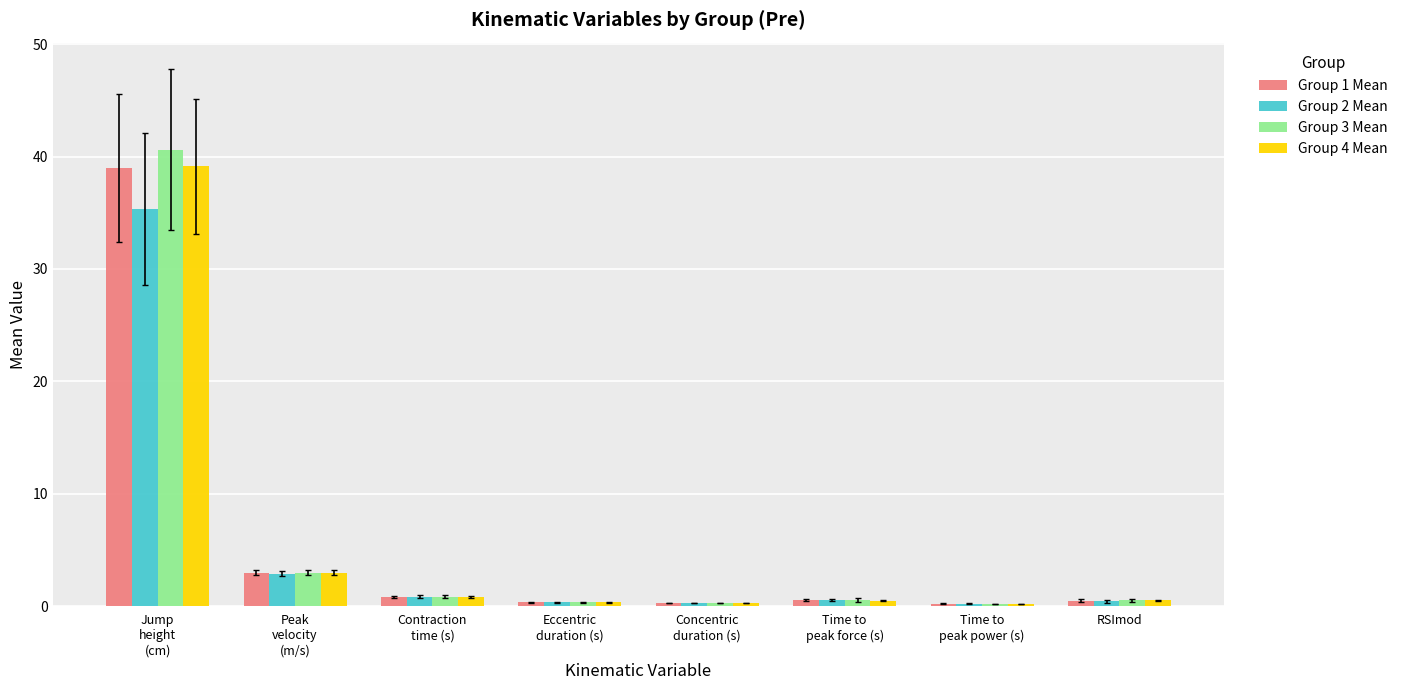

What is the label of the 5th bar from the right?

Eccentric
duration (s)